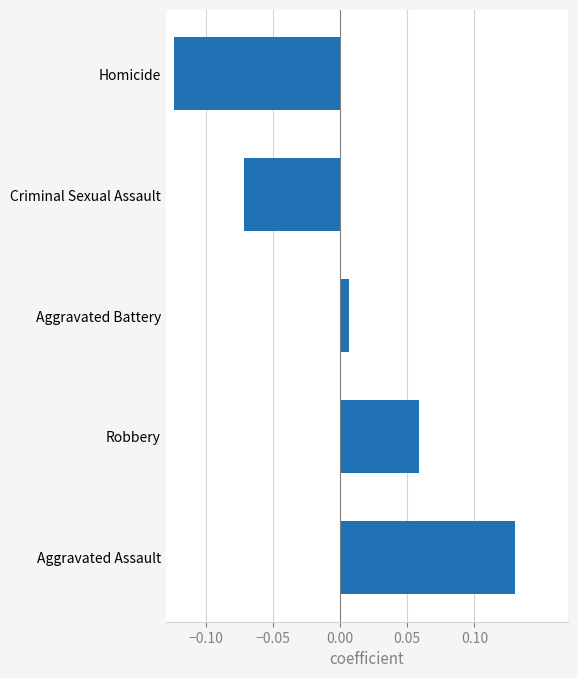

Which label corresponds to the smallest value in the chart?

Homicide